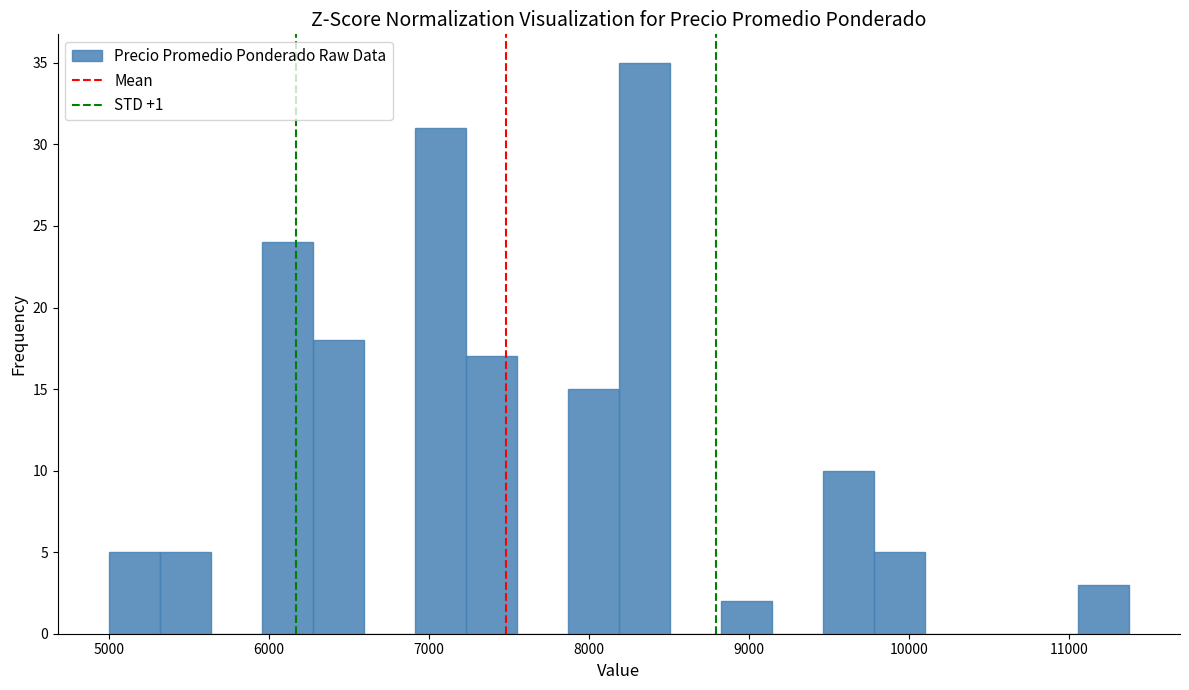

Read against the x-axis, roughly where is the centre of the tallest bar?

8300